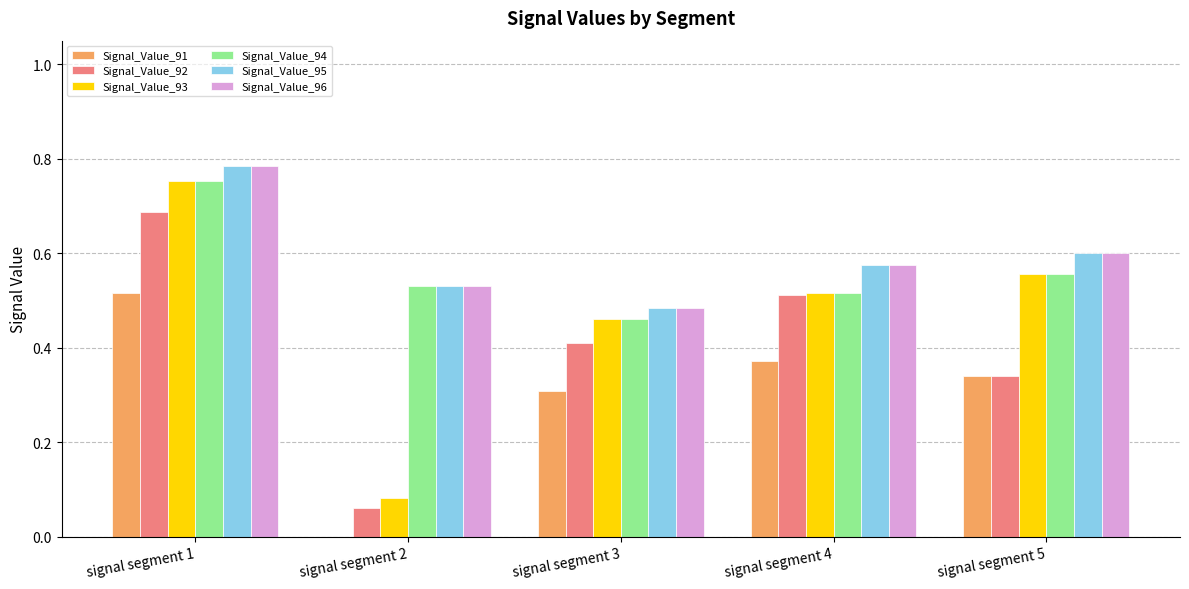

What are all the series names shown in the legend?

Signal_Value_91, Signal_Value_92, Signal_Value_93, Signal_Value_94, Signal_Value_95, Signal_Value_96